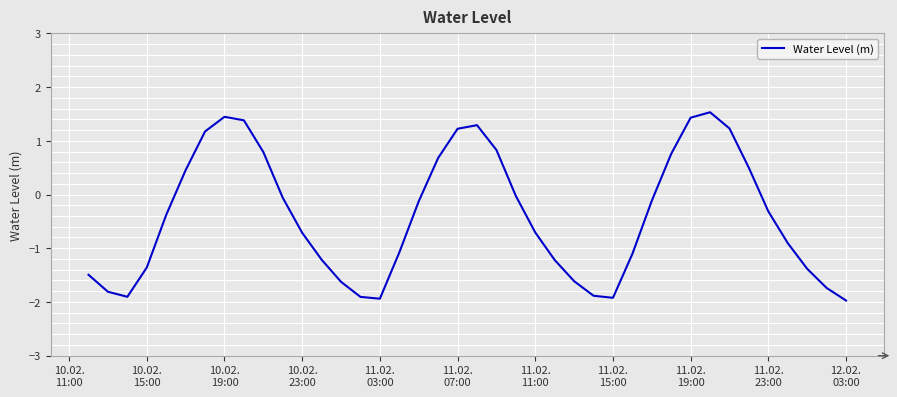

What is the minimum value shown in the chart?

-2.0